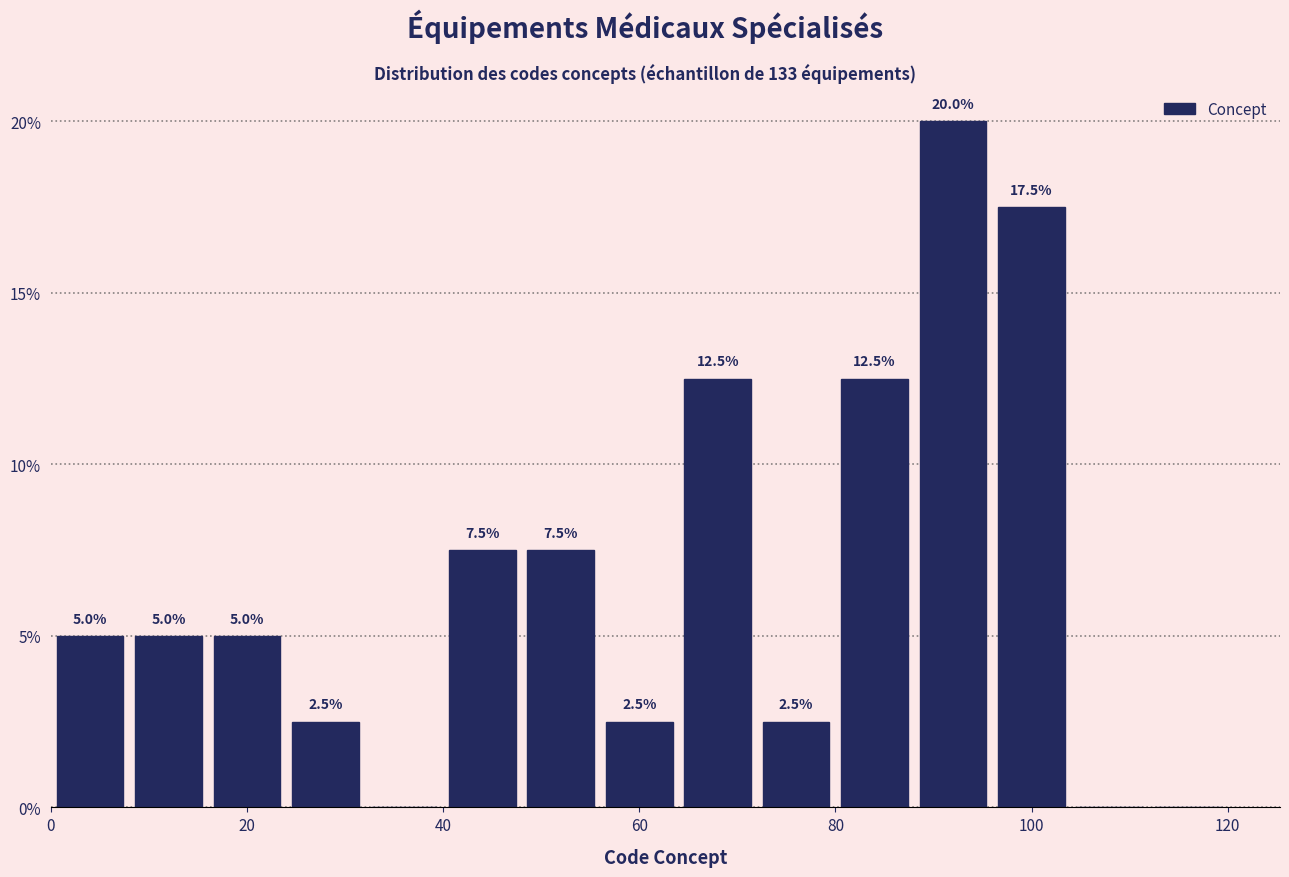

Over which range of the x-axis is the bar tallest?

88 to 96